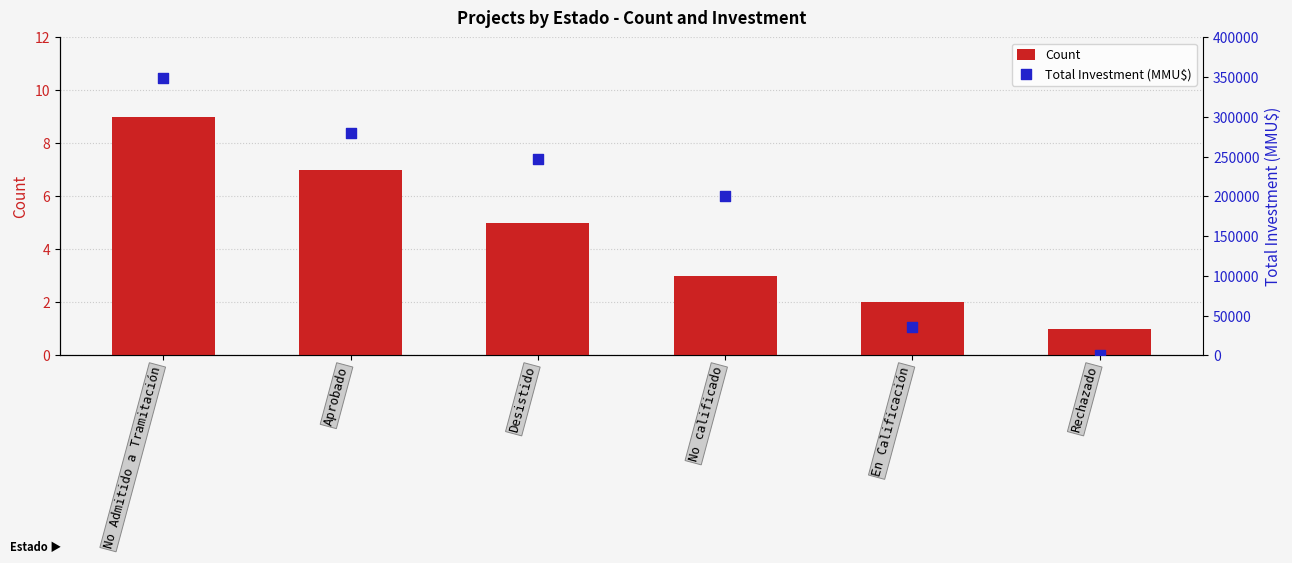

Which series has the largest total across all categories?

Total Investment (MMU$)